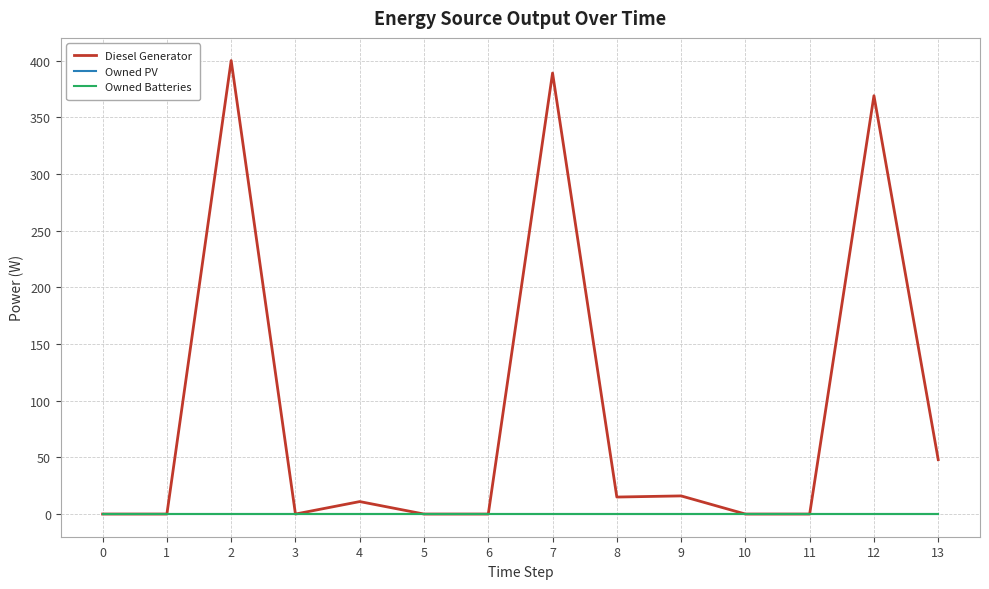

Is it true that Owned PV equals 0 at 10?

True